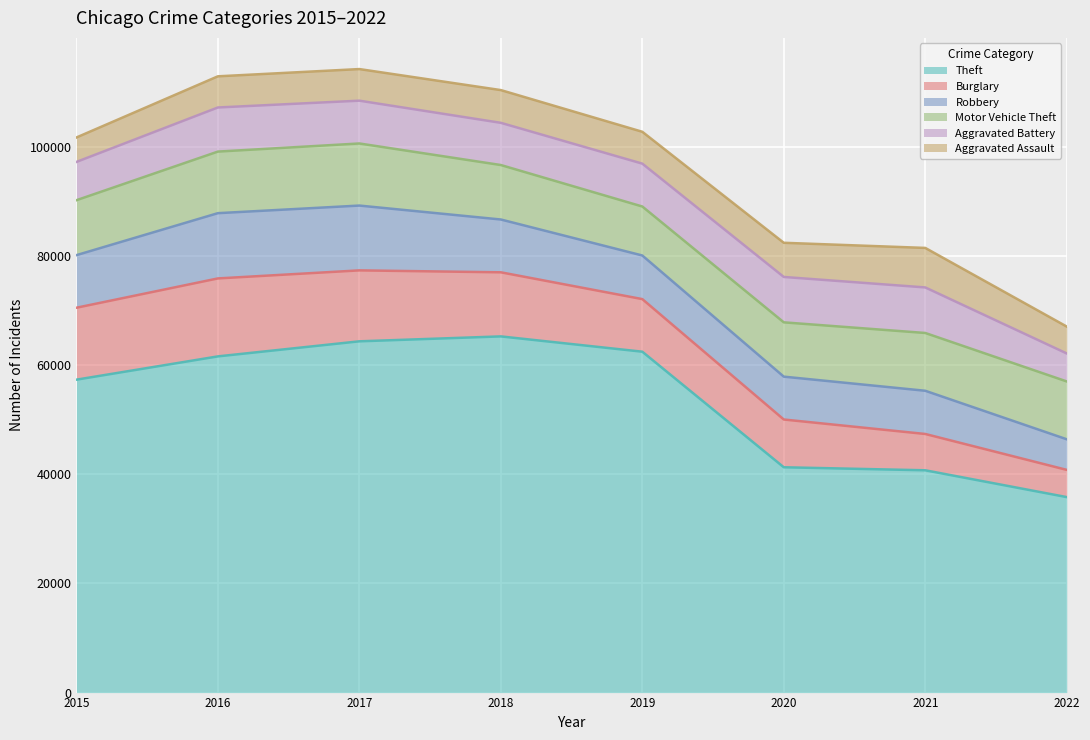

Reading left to right, extract all data points from this chart.

Theft: 57350	61618	64380	65282	62478	41296	40742	35830
Burglary: 13184	14289	13001	11746	9639	8754	6655	4988
Robbery: 9638	11960	11880	9679	7994	7855	7920	5608
Motor Vehicle Theft: 10068	11286	11380	9983	8978	9953	10591	10599
Aggravated Battery: 7018	8085	7845	7735	7857	8319	8348	5131
Aggravated Assault: 4480	5712	5793	6001	5840	6263	7242	4929